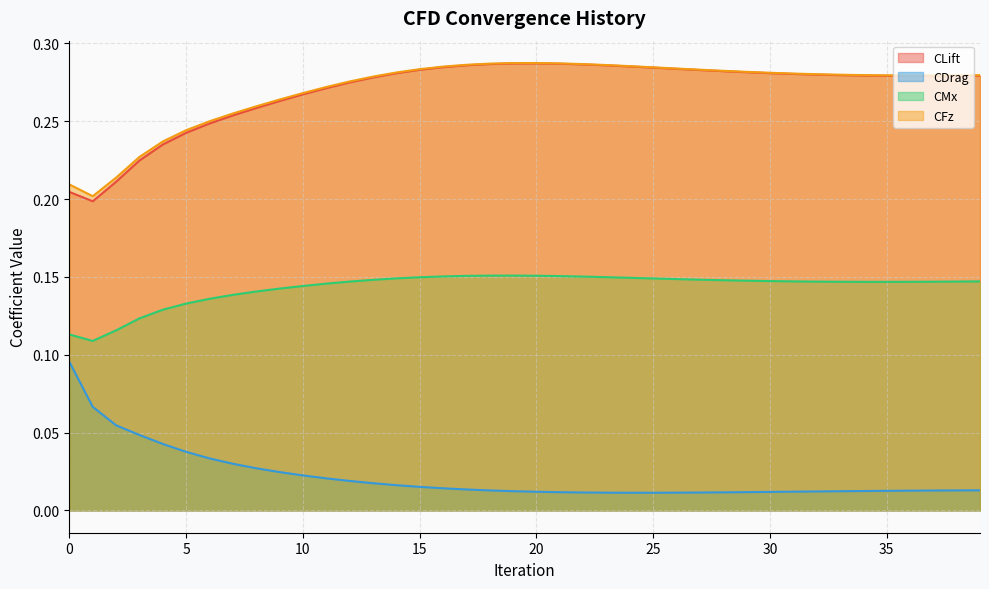

Which category has the highest value in the CFz series?

20